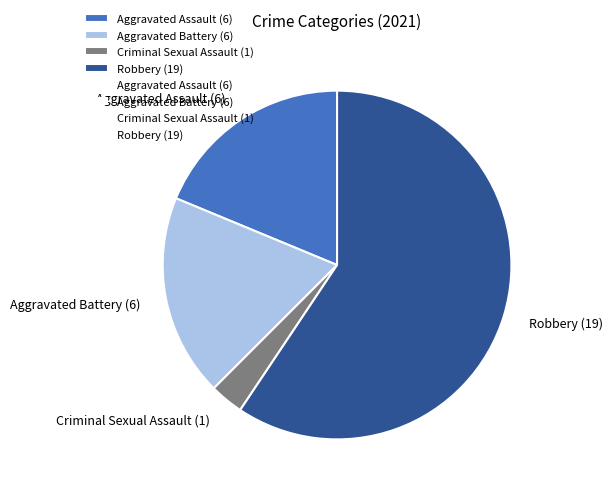

Is Robbery (19) the majority of the pie?

Yes